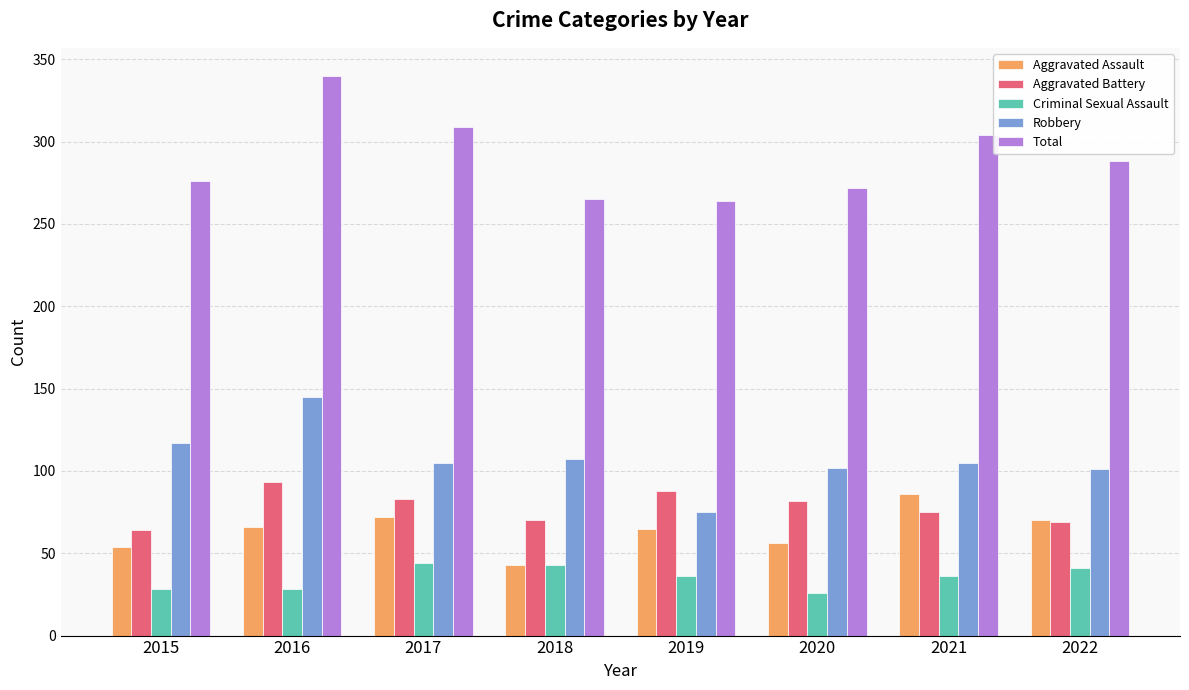

Is it true that Aggravated Assault equals 65 at 2019?

True